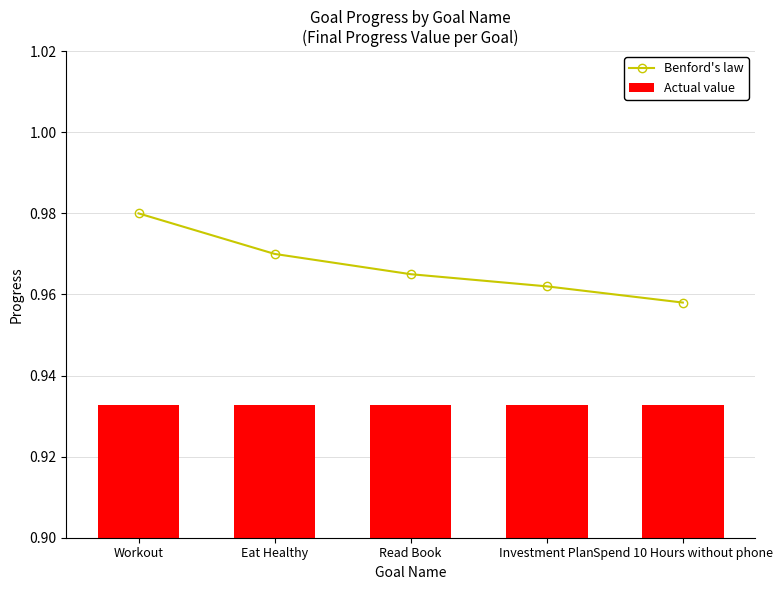

Reading left to right, what are all the values shown in this chart?

Benford's law: Workout=1.0	Eat Healthy=1.0	Read Book=1.0	Investment Plan=1.0	Spend 10 Hours without phone=1.0
Actual value: Workout=0.9	Eat Healthy=0.9	Read Book=0.9	Investment Plan=0.9	Spend 10 Hours without phone=0.9